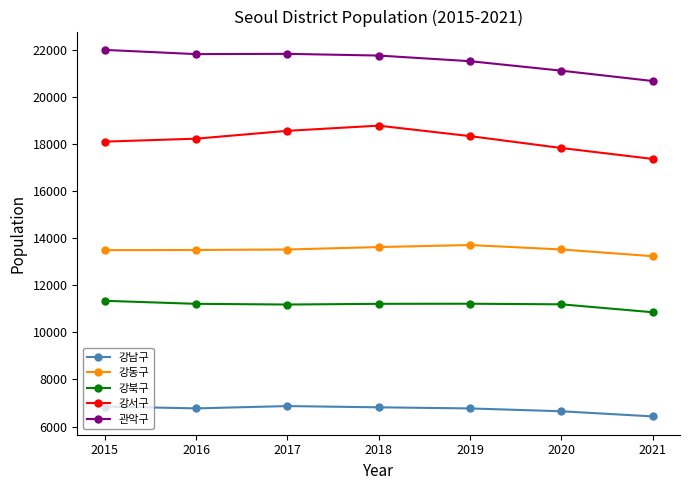

What is the sum of the 강서구 values at 2015 and 2017?

36644